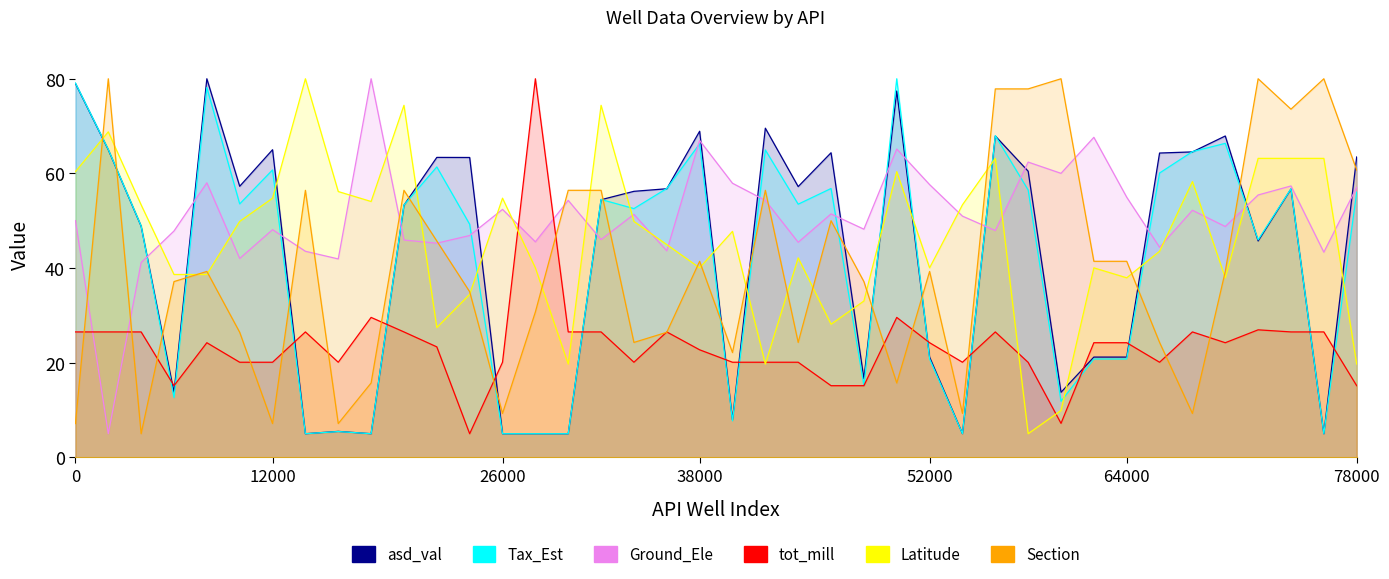

Reading right to left, list all the values displayed in this chart.

asd_val: 63.5	5.0	56.7	45.7	67.9	64.5	64.3	21.2	21.2	13.7	60.5	67.9	5.0	21.2	77.4	16.7	64.4	57.2	69.6	7.9	68.9	56.8	56.2	54.4	5.0	5.0	5.0	63.4	63.4	53.3	5.0	5.5	5.0	65.0	57.3	80.0	13.7	48.8	65.0	79.0
Tax_Est: 56.0	5.0	56.8	46.0	66.4	64.6	60.1	20.8	20.8	11.9	56.5	68.0	5.0	20.8	80.0	15.2	56.8	53.5	65.0	7.7	66.3	56.8	52.6	54.5	5.0	5.0	5.0	49.3	61.4	53.3	5.0	5.5	5.0	60.7	53.6	78.1	12.6	48.9	65.1	79.1
Ground_Ele: 57.1	43.4	57.3	55.4	48.8	52.2	44.4	55.0	67.6	60.0	62.4	47.9	51.0	57.6	65.2	48.2	51.4	45.5	54.3	57.9	67.0	43.6	51.4	46.0	54.3	45.5	52.4	46.9	45.3	45.9	80.0	41.9	43.5	48.1	42.0	58.0	47.8	41.2	5.0	50.0
tot_mill: 15.1	26.5	26.5	27.0	24.2	26.5	20.1	24.2	24.2	7.2	20.1	26.5	20.1	24.2	29.6	15.1	15.1	20.1	20.1	20.1	22.7	26.5	20.1	26.5	26.5	80.0	20.1	5.0	23.4	26.5	29.6	20.1	26.5	20.1	20.1	24.2	15.1	26.5	26.5	26.5
Latitude: 19.7	63.2	63.2	63.2	37.9	58.3	43.6	37.9	40.0	9.9	5.0	63.2	53.4	40.0	60.4	33.0	28.1	42.1	19.7	47.8	40.0	45.0	49.9	74.4	19.7	40.0	54.8	34.4	27.4	74.4	54.1	56.2	80.0	54.8	49.9	38.6	38.6	53.4	68.8	60.4
Section: 60.7	80.0	73.6	80.0	39.3	9.3	24.3	41.4	41.4	80.0	77.9	77.9	9.3	39.3	15.7	37.1	50.0	24.3	56.4	22.1	41.4	26.4	24.3	56.4	56.4	30.7	9.3	35.0	45.7	56.4	15.7	7.1	56.4	7.1	26.4	39.3	37.1	5.0	80.0	7.1